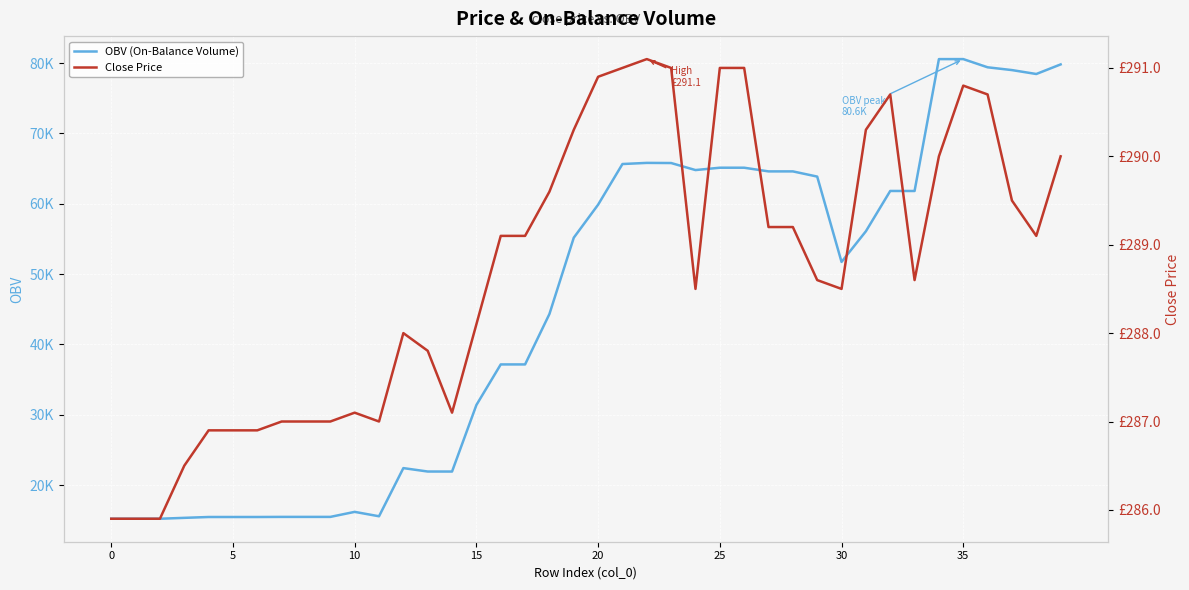

Where does the Close Price series first go above 289?

16